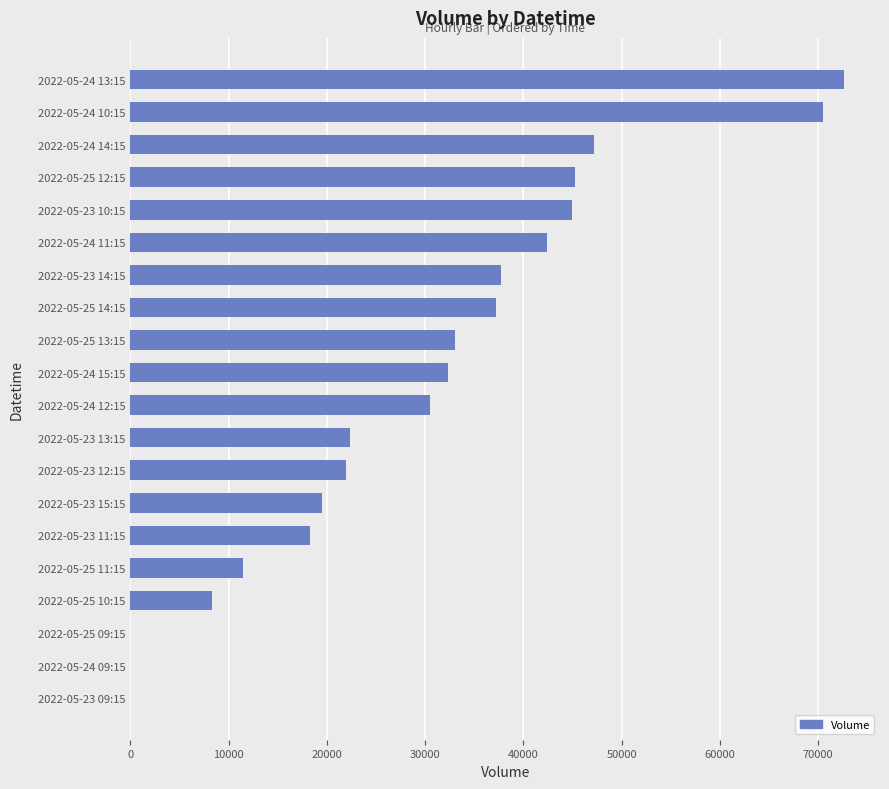

What is the ratio of the value at 2022-05-24 10:15 to the value at 2022-05-25 14:15?

1.9